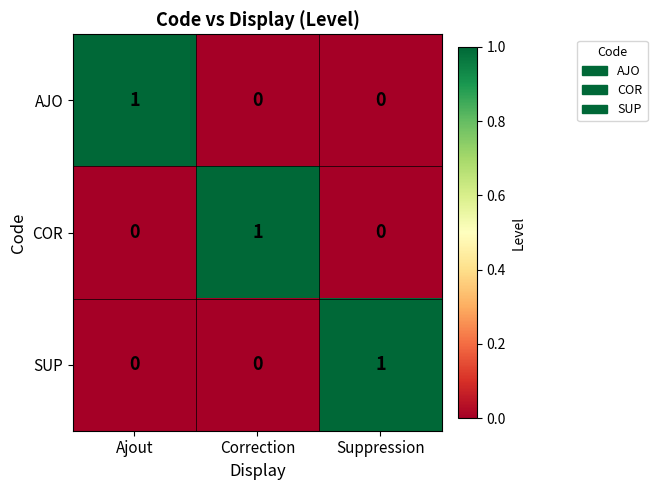

True or false: COR has a value of 1 at Suppression.

False